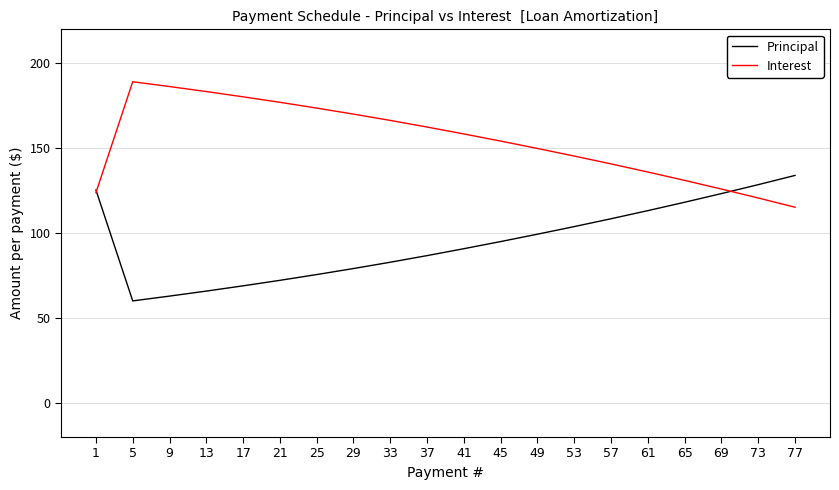

Is this an area chart (filled region under the line)?

No